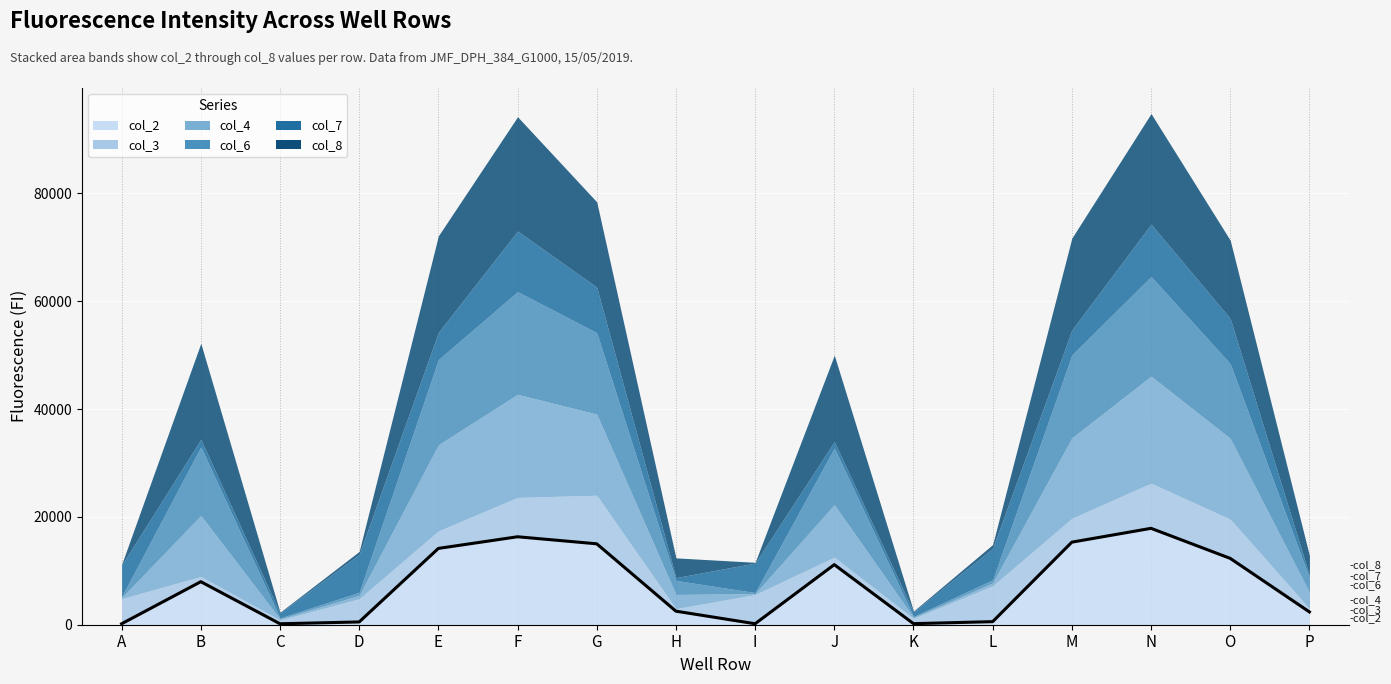

What is the value of the 12th point from the left?

569